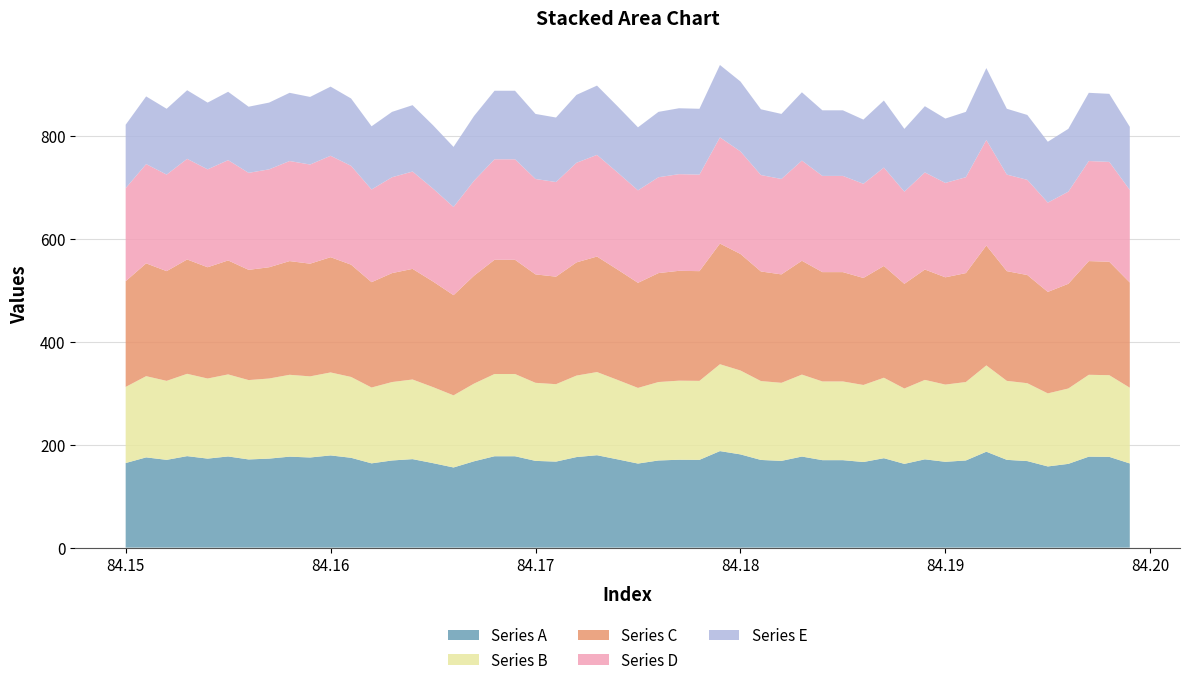

What is the lowest value of the Series A series?

155.6